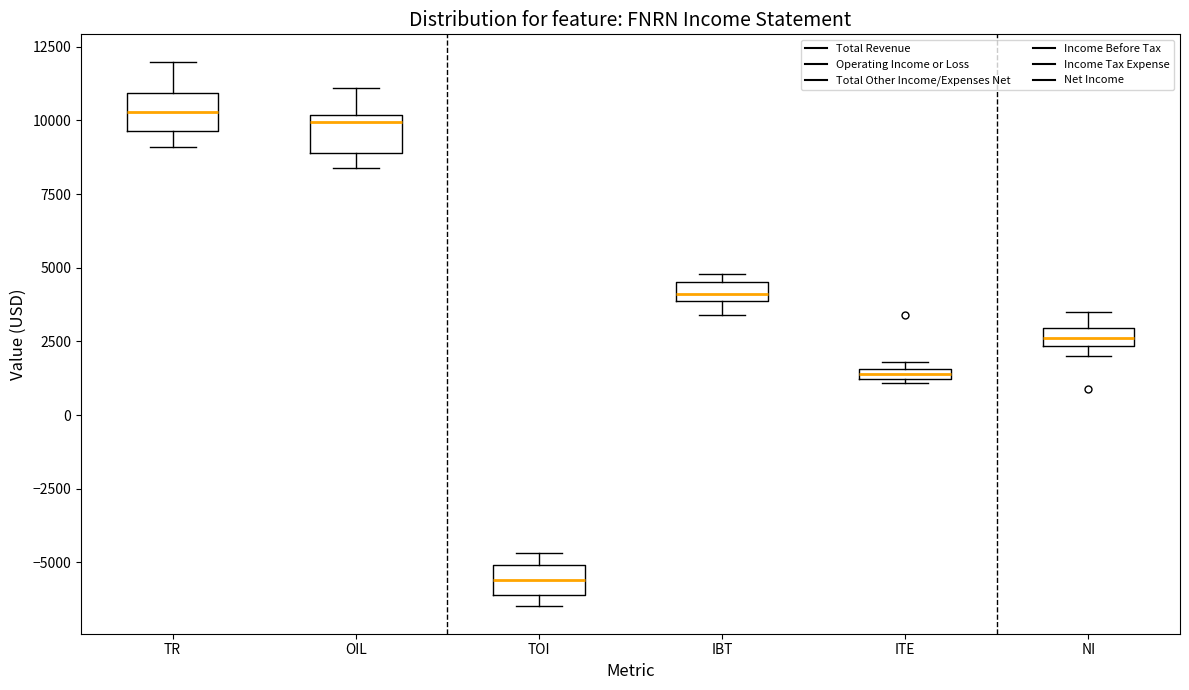

Where is the lower edge of the box for TOI on the y-axis? The values are not printed on the chart, so give them approximately, as read against the axis.

-6000